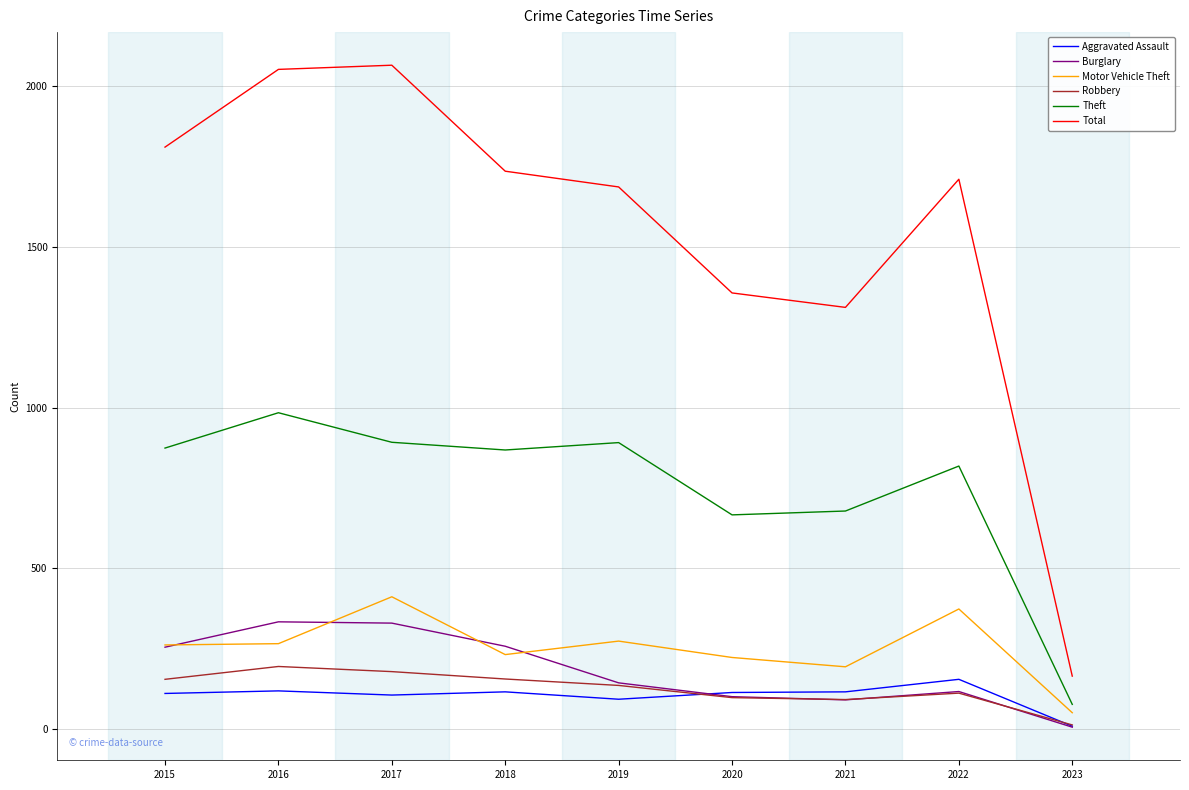

Which series changed the most between 2015 and 2018?

Total